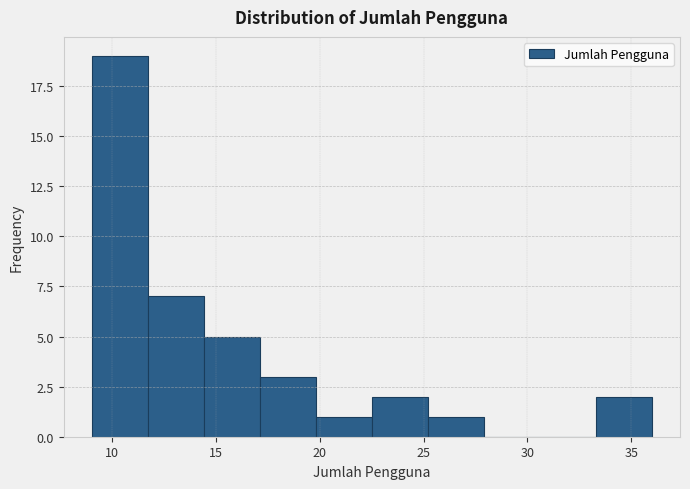

Reading left to right, list every bar in this chart as the range it spans on the x-axis followed by its height. Neither the bar edges nor the heights are printed on the chart, so give them approximately, as read against the axes.

9.0 to 11.7: 19
11.7 to 14.4: 7
14.4 to 17.1: 5
17.1 to 19.8: 3
19.8 to 22.5: 1
22.5 to 25.2: 2
25.2 to 27.9: 1
27.9 to 30.6: 0
30.6 to 33.3: 0
33.3 to 36.0: 2